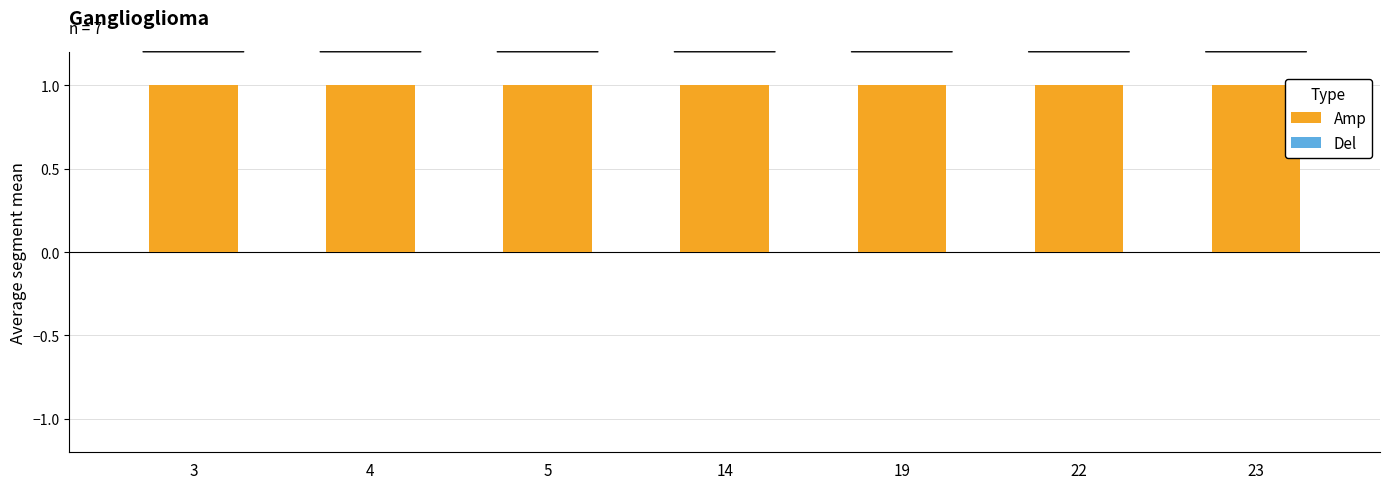

What is the total value across all series at 22?

1